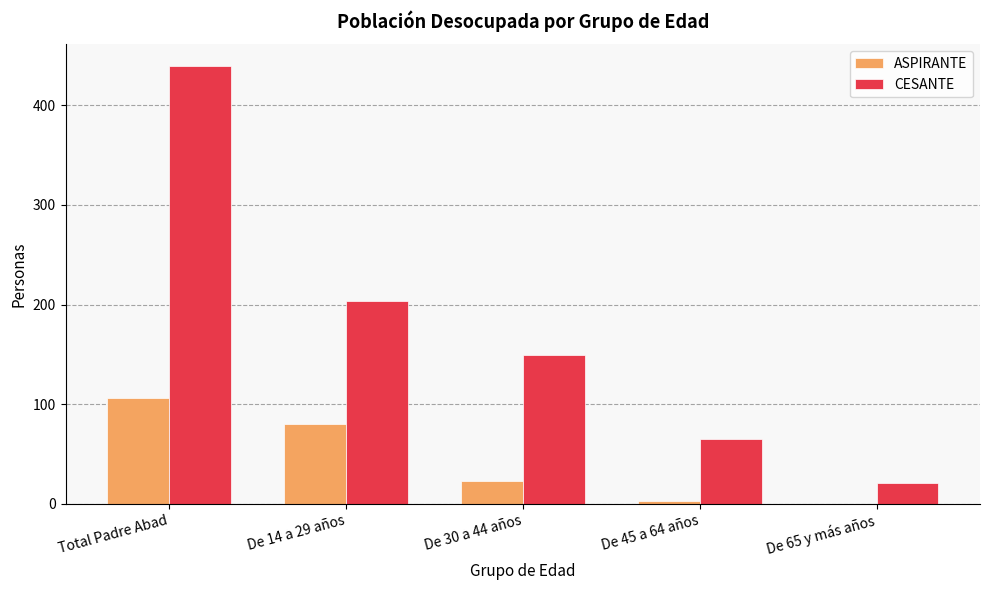

What value does the ASPIRANTE series have at Total Padre Abad?

106